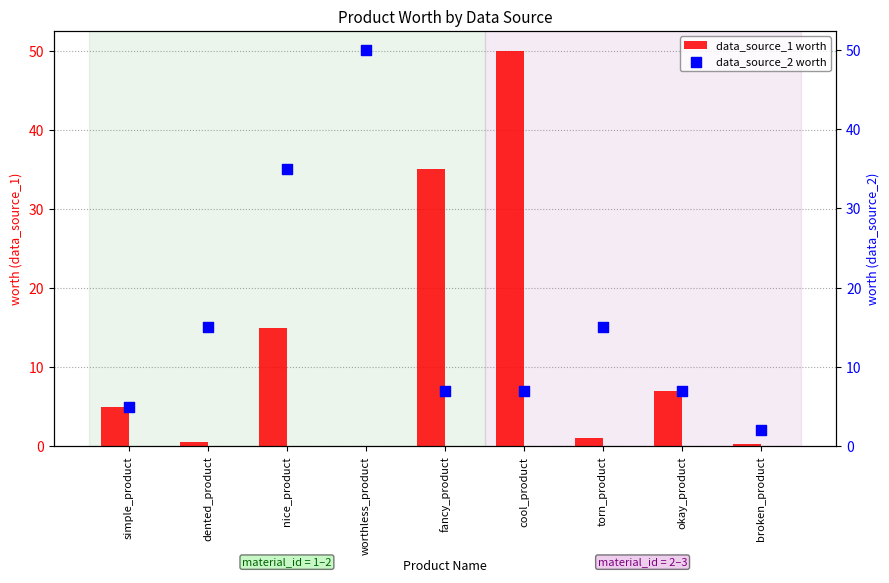

At which category is the sum across all series the highest?

cool_product